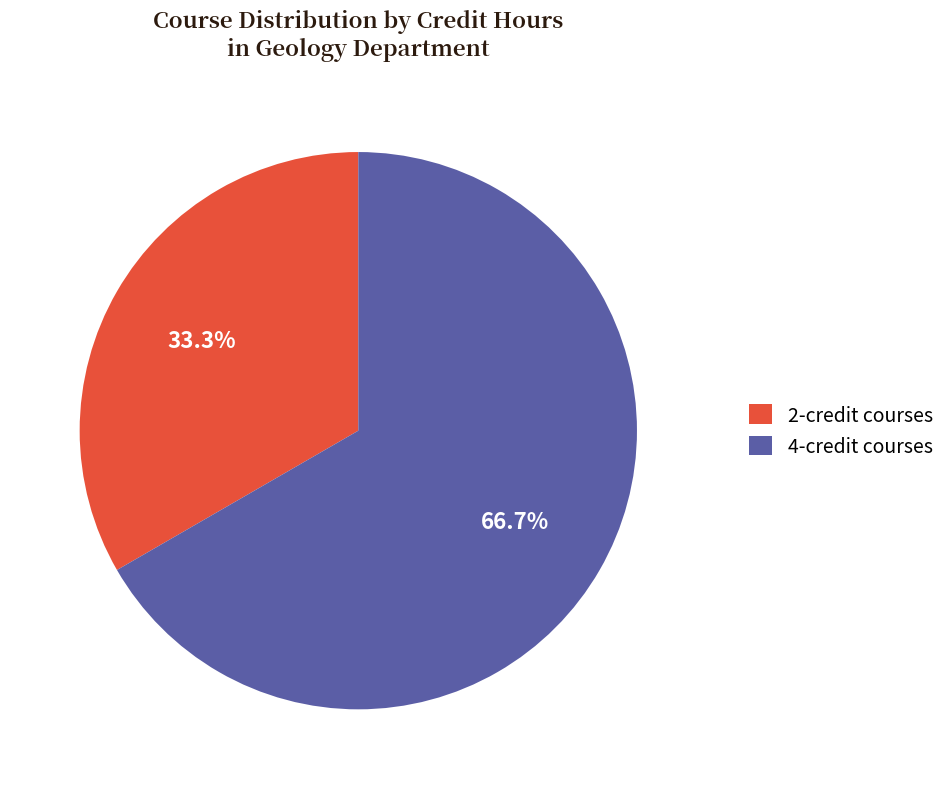

Is the sum of 4-credit courses and 2-credit courses greater than half?

Yes